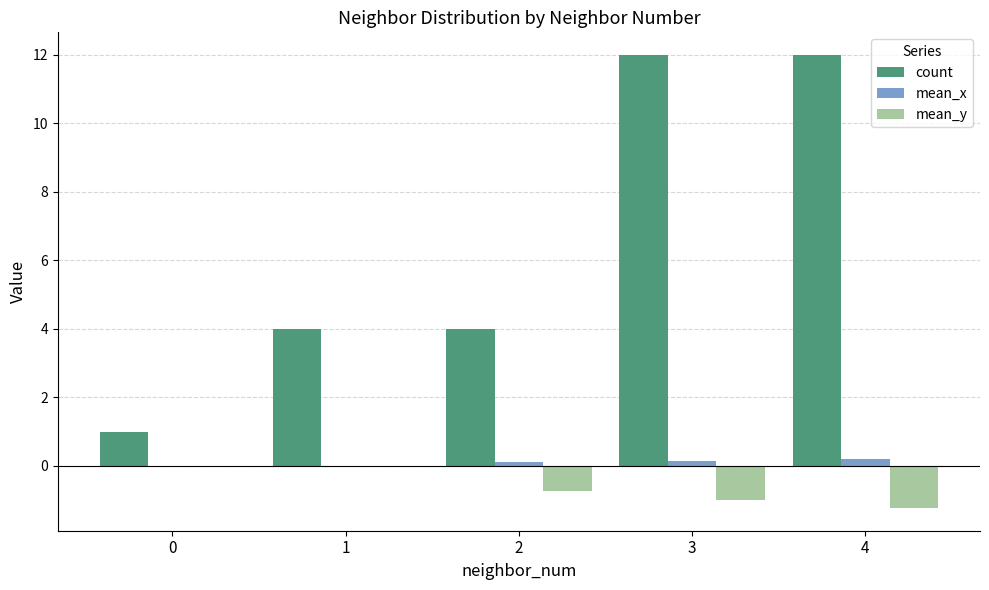

Count the count values in the range 4 to 12.

4